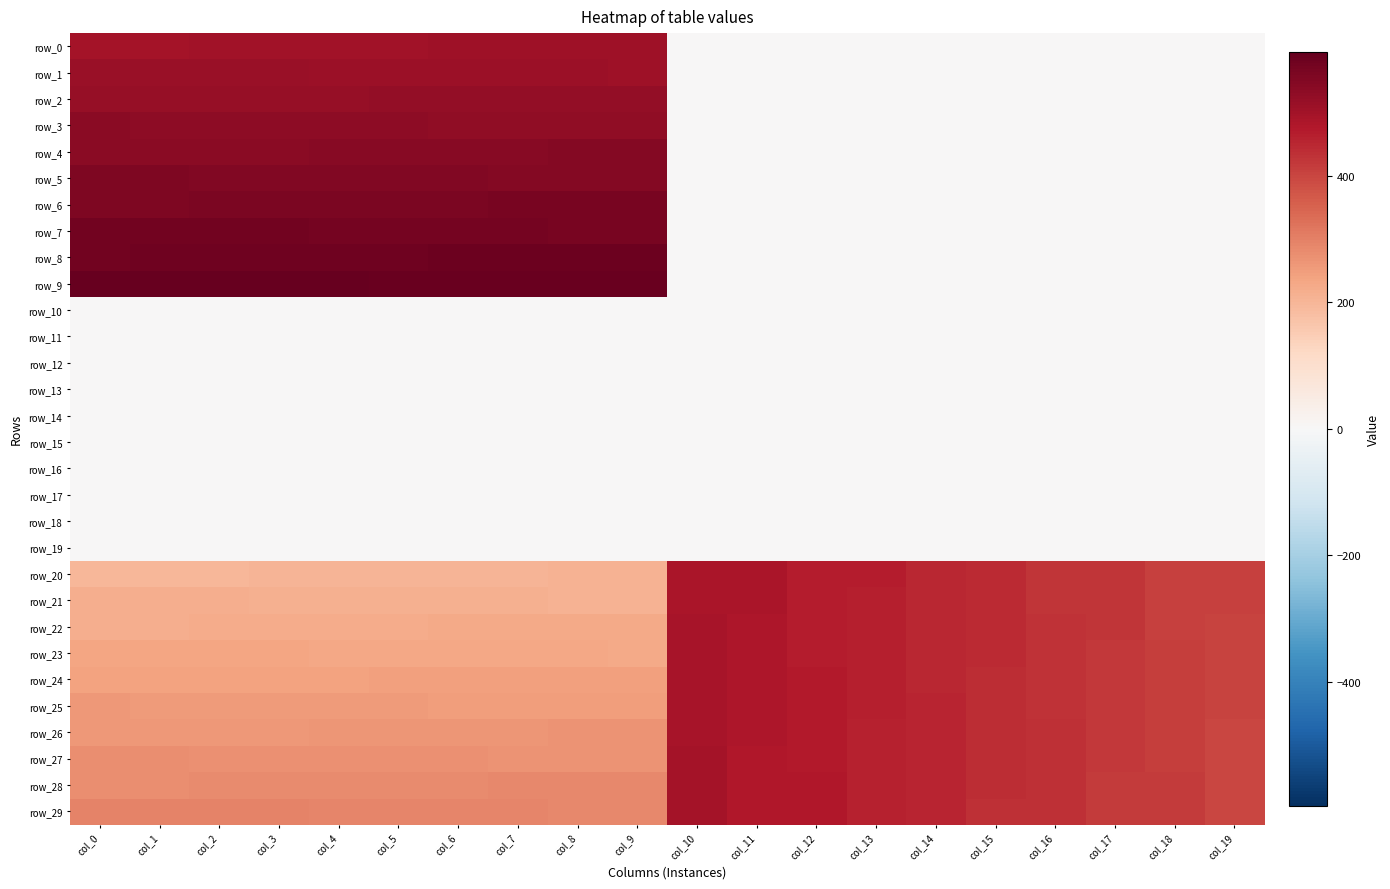

What is the difference between the second highest and minimum values in the row_25 series?

234.0